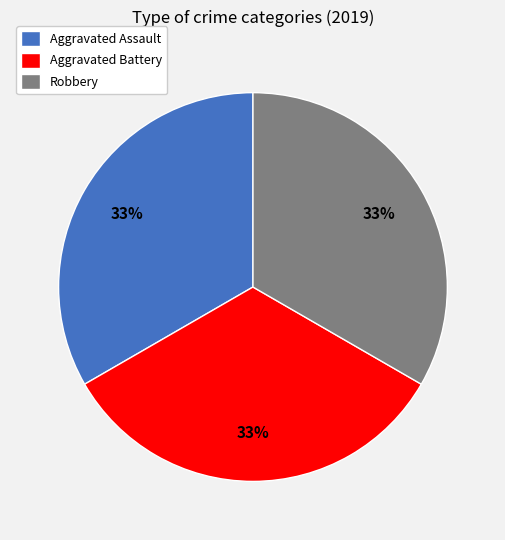

Is Aggravated Assault the majority of the pie?

No